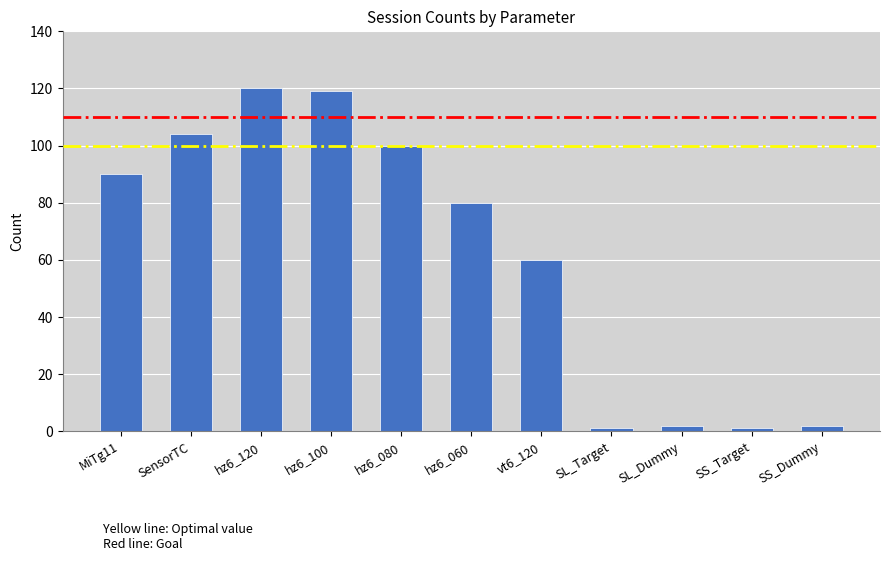

Reading left to right, list all the values displayed in this chart.

90	104	120	119	100	80	60	1	2	1	2